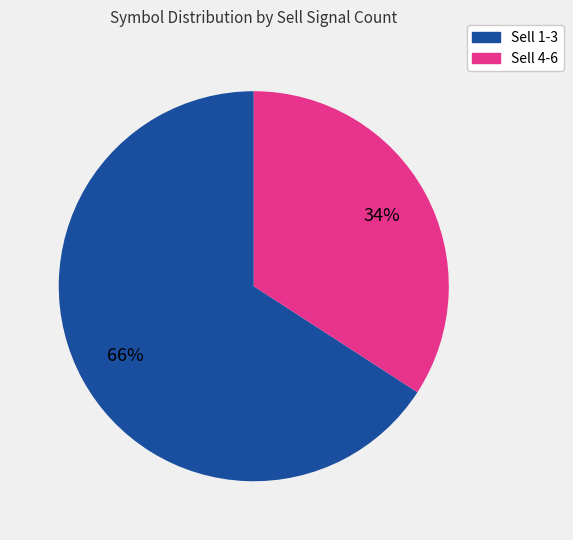

Is there any slice that represents more than half of the pie?

Yes